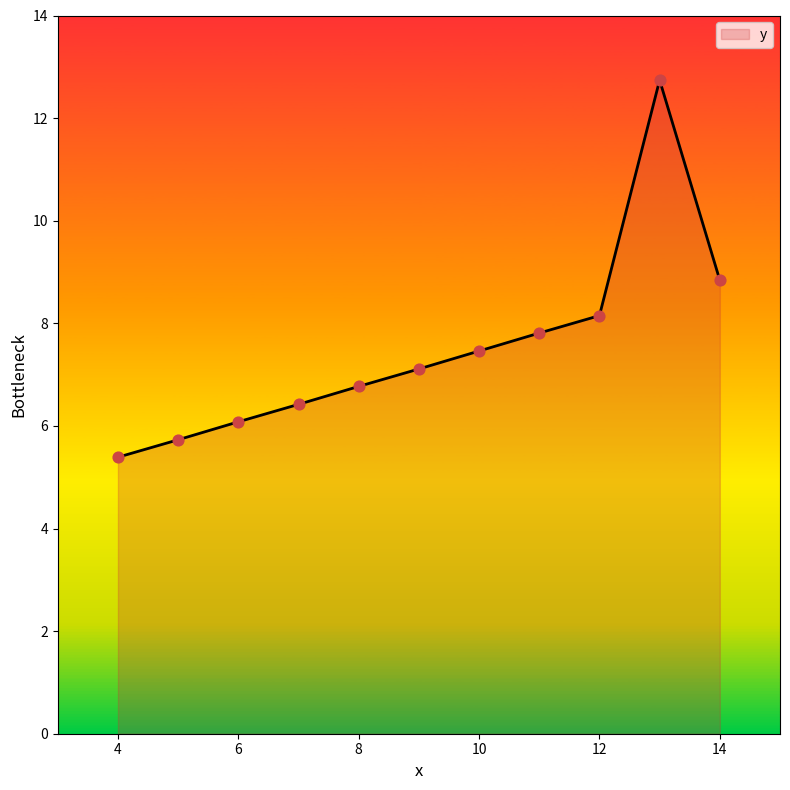

What is the minimum value shown in the chart?

5.4